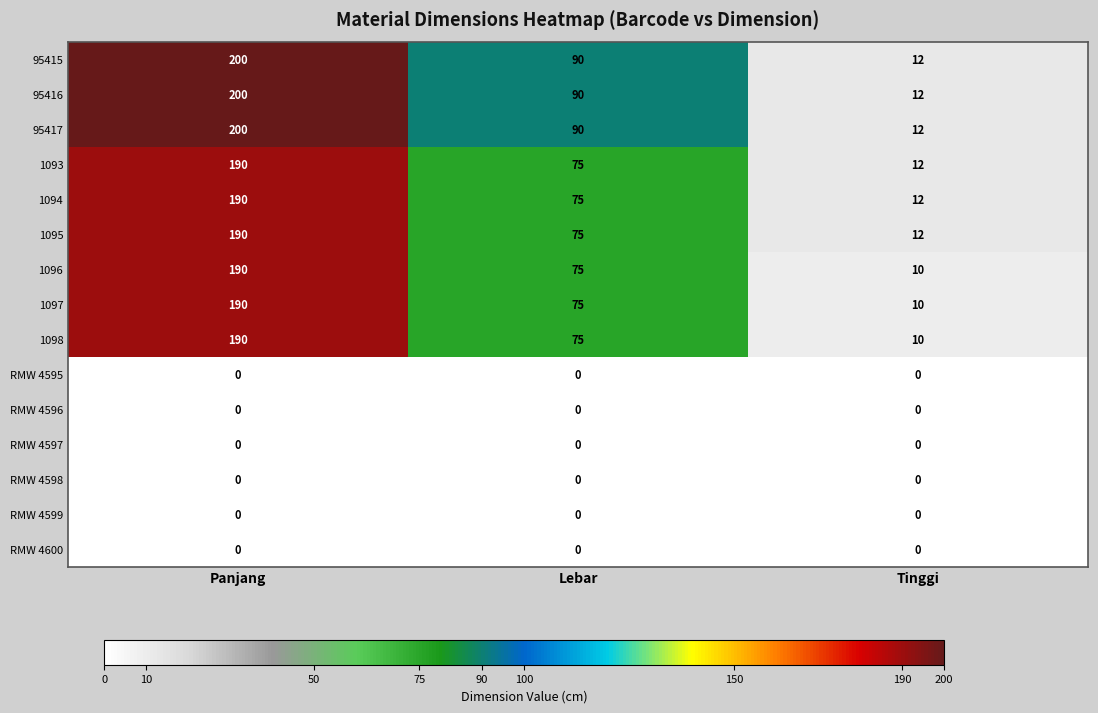

How many data points does each series have?

3